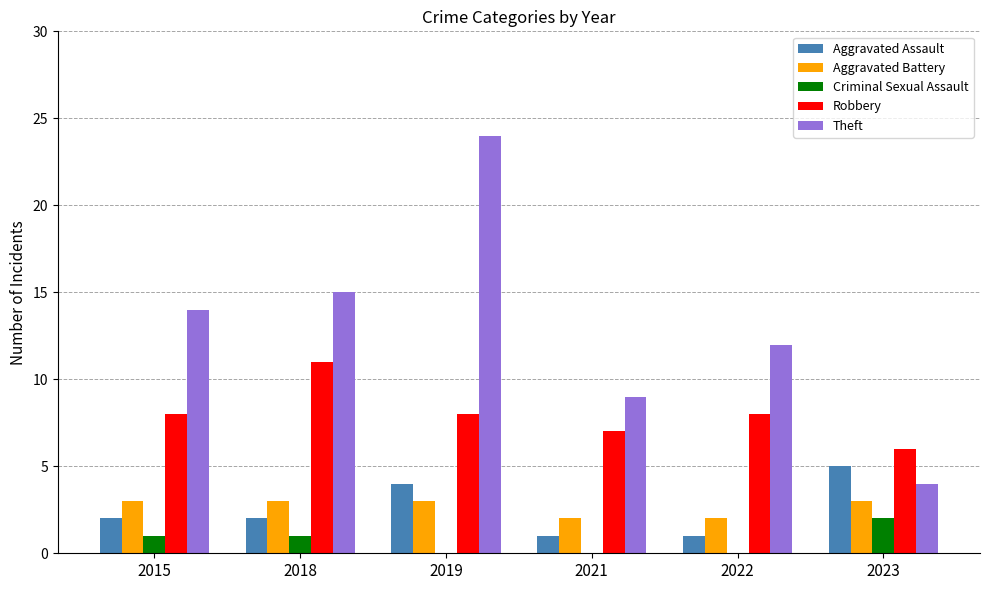

Reading right to left, what are all the values shown in this chart?

Aggravated Assault: 5	1	1	4	2	2
Aggravated Battery: 3	2	2	3	3	3
Criminal Sexual Assault: 2	0	0	0	1	1
Robbery: 6	8	7	8	11	8
Theft: 4	12	9	24	15	14